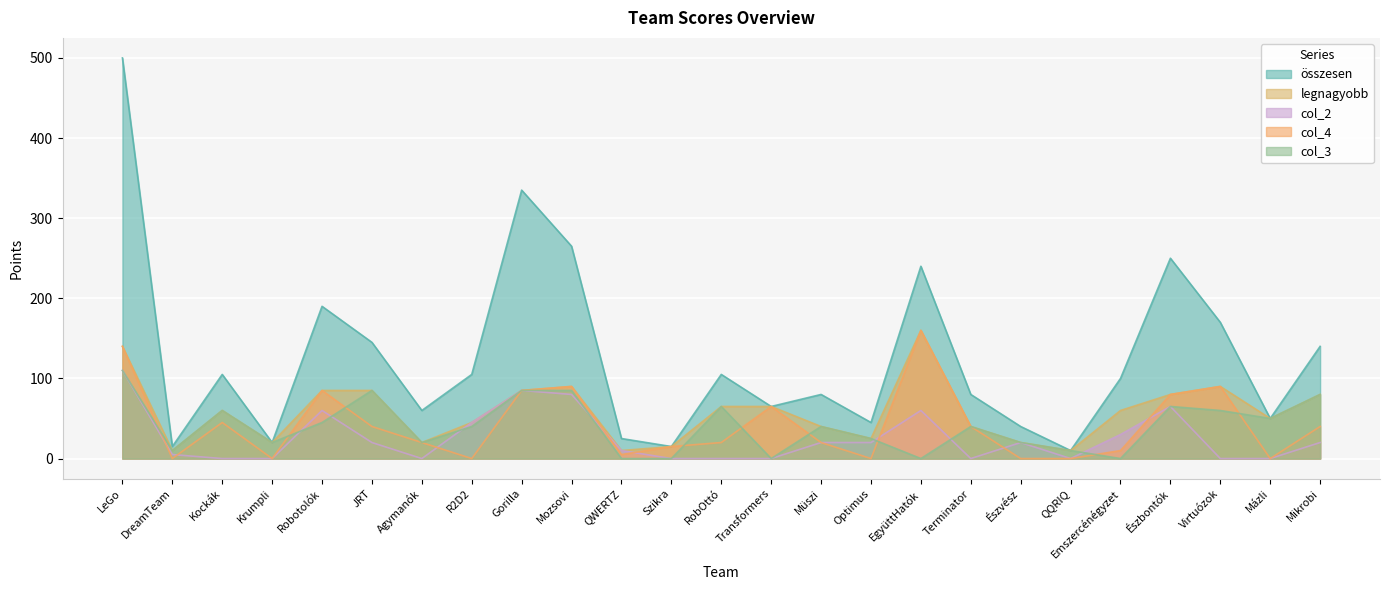

Count the number of data series in this chart.

5